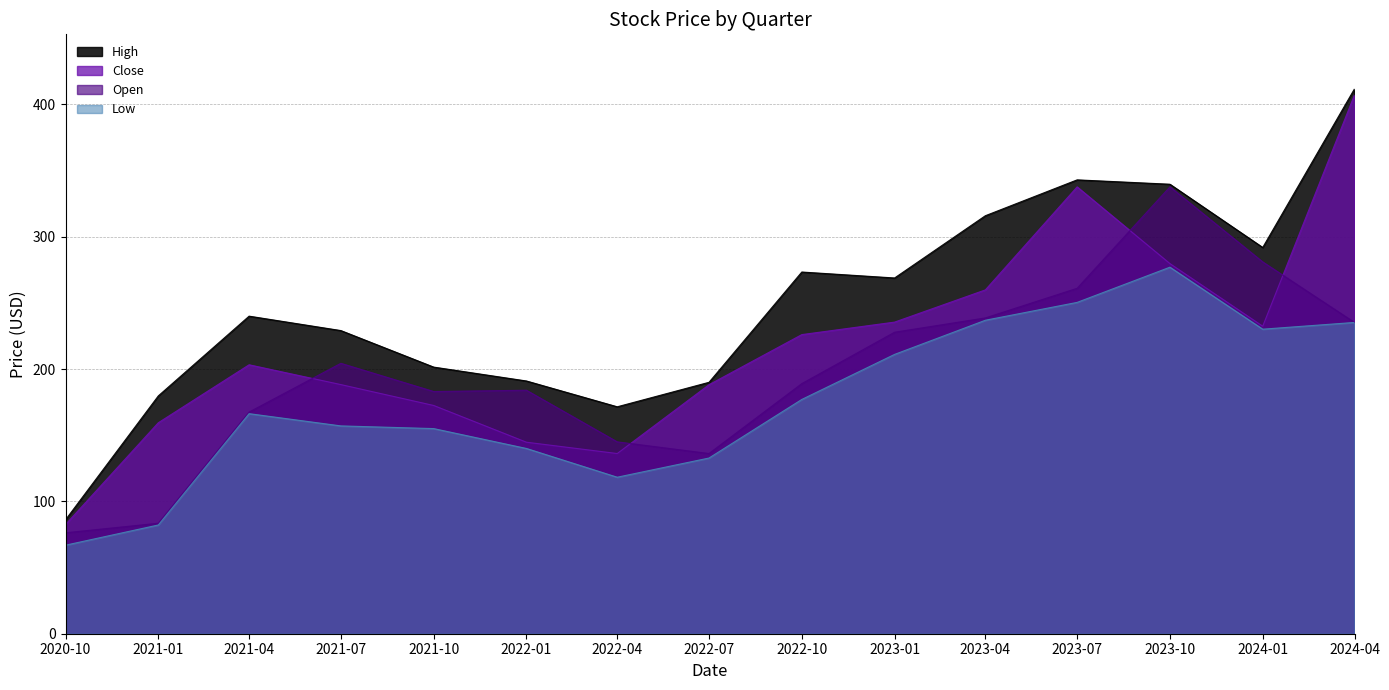

True or false: Low and Open cross at least once.

False